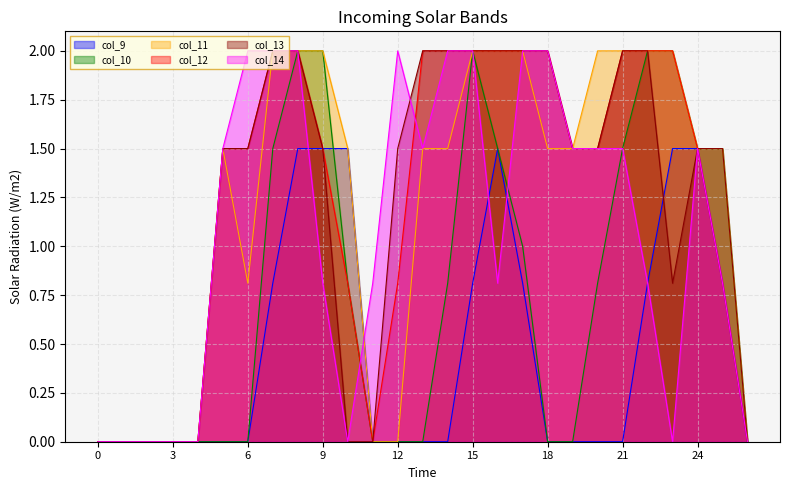

Reading left to right, what are all the values shown in this chart?

col_9: 0.0	0.0	0.0	0.0	0.0	0.0	0.0	0.8	1.5	1.5	1.5	0.0	0.0	0.0	0.0	0.8	1.5	0.8	0.0	0.0	0.0	0.0	0.8	1.5	1.5	0.8	0.0
col_10: 0.0	0.0	0.0	0.0	0.0	0.0	0.0	1.5	2.0	2.0	0.8	0.0	0.0	0.0	0.8	2.0	1.5	1.0	0.0	0.0	0.8	1.5	2.0	2.0	1.5	1.5	0.0
col_11: 0.0	0.0	0.0	0.0	0.0	1.5	0.8	2.0	2.0	2.0	1.5	0.0	0.0	1.5	1.5	2.0	2.0	2.0	1.5	1.5	2.0	2.0	2.0	2.0	1.5	1.5	0.0
col_12: 0.0	0.0	0.0	0.0	0.0	1.5	1.5	2.0	2.0	1.5	0.8	0.0	0.8	2.0	2.0	2.0	2.0	2.0	2.0	1.5	1.5	2.0	2.0	2.0	1.5	0.8	0.0
col_13: 0.0	0.0	0.0	0.0	0.0	1.5	1.5	2.0	2.0	1.5	0.0	0.0	1.5	2.0	2.0	2.0	2.0	2.0	2.0	1.5	1.5	2.0	2.0	0.8	1.5	1.5	0.0
col_14: 0.0	0.0	0.0	0.0	0.0	1.5	2.0	2.0	2.0	0.8	0.0	0.8	2.0	1.5	2.0	2.0	0.8	2.0	2.0	1.5	1.5	1.5	0.8	0.0	1.5	0.8	0.0